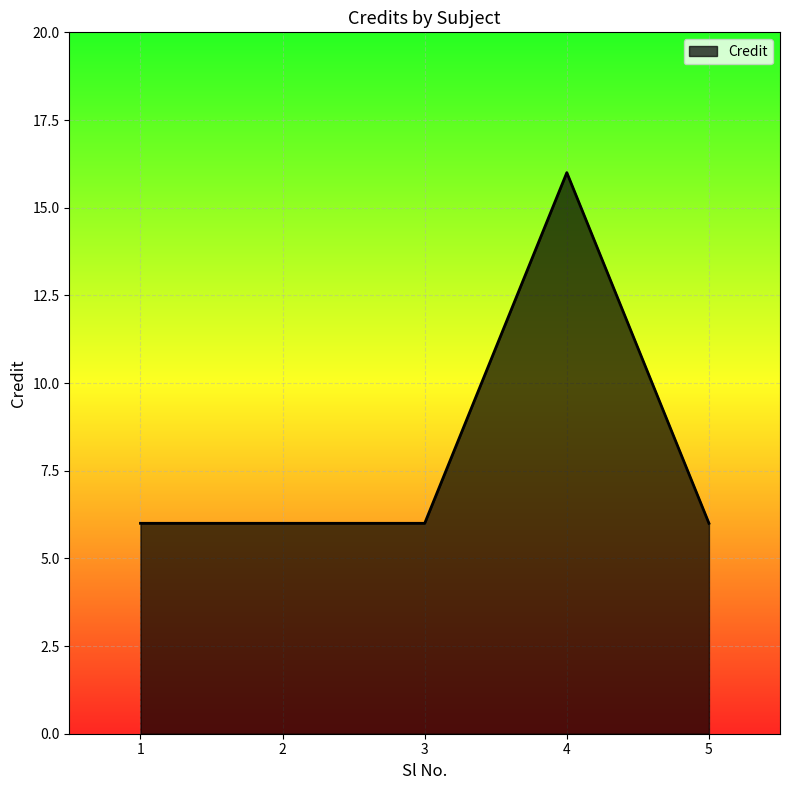

The value at 4 is 7. True or false?

False